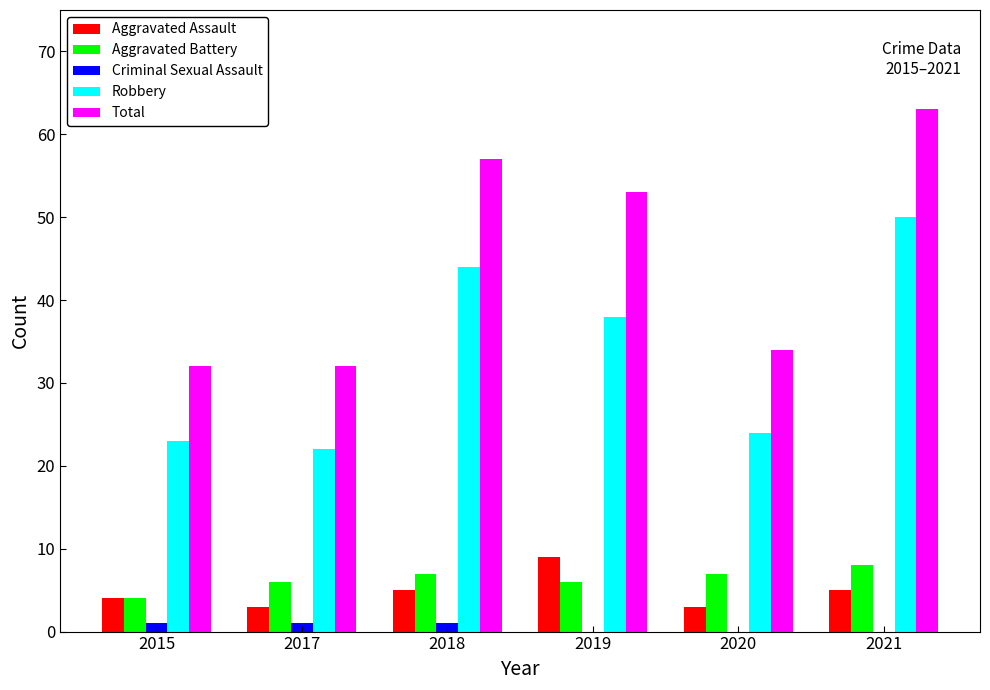

What are all the series names shown in the legend?

Aggravated Assault, Aggravated Battery, Criminal Sexual Assault, Robbery, Total